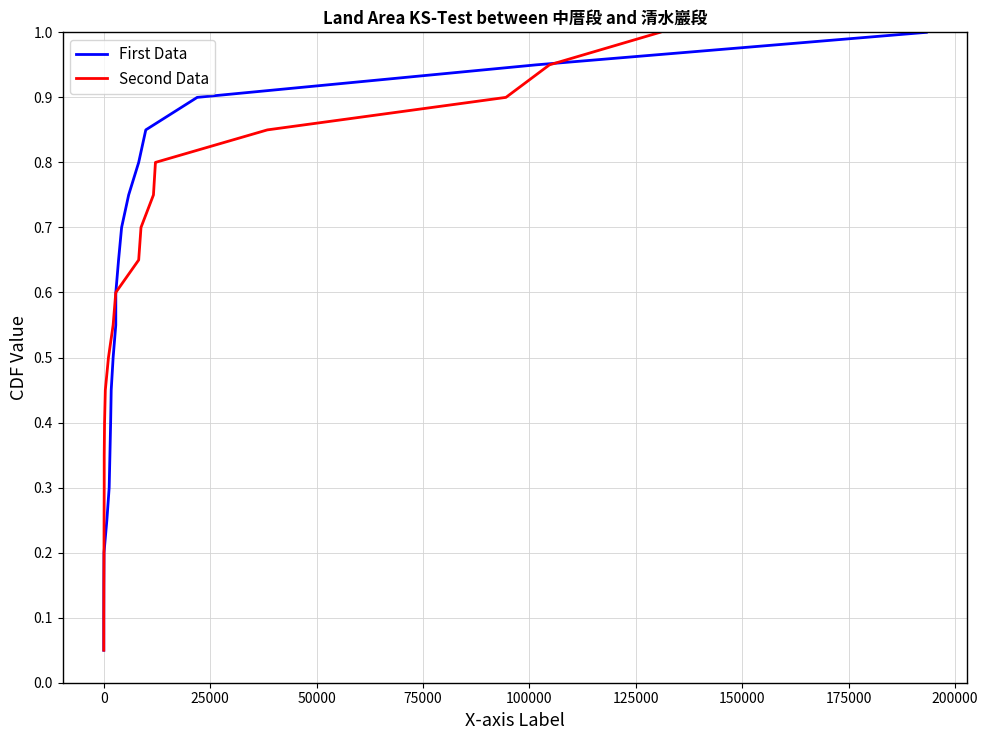

What is the highest value of the First Data series?

1.0